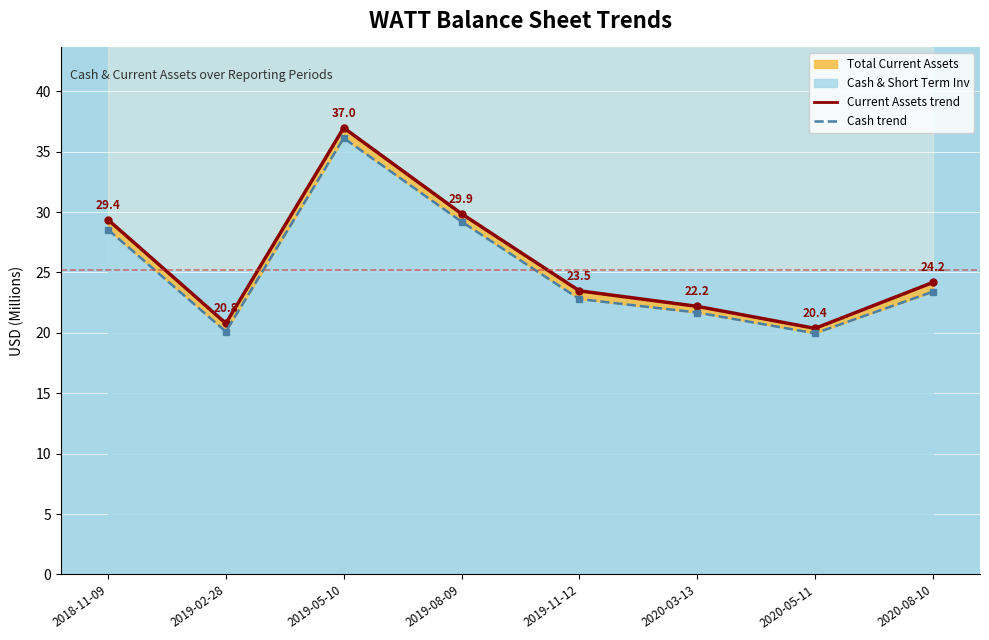

Where does the Cash & Short Term Inv (line) series first go above 23?

2018-11-09